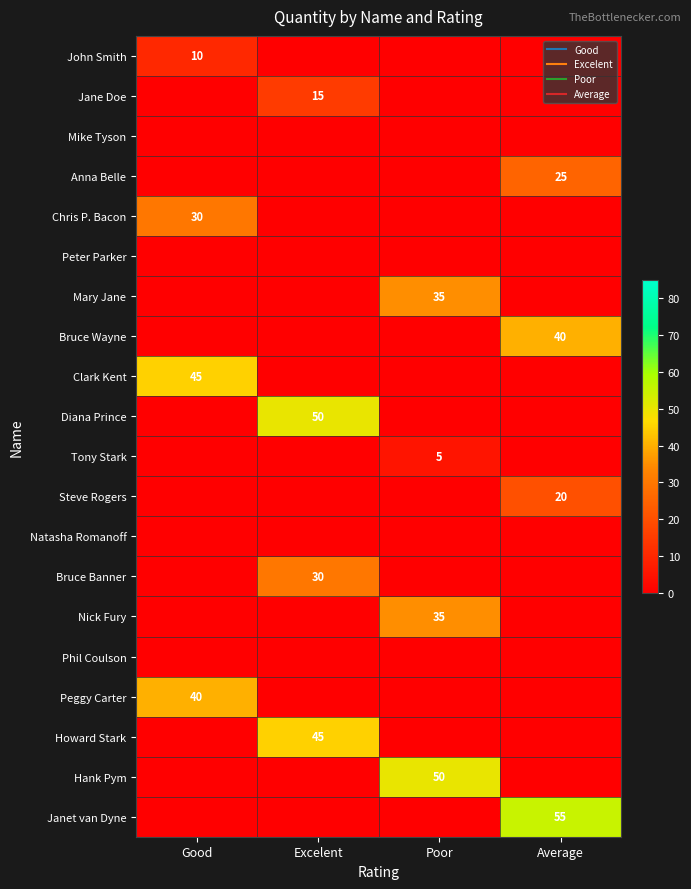

Rank the series by their maximum value, from lowest to highest.

Mike Tyson, Peter Parker, Natasha Romanoff, Phil Coulson, Tony Stark, John Smith, Jane Doe, Steve Rogers, Anna Belle, Chris P. Bacon, Bruce Banner, Mary Jane, Nick Fury, Bruce Wayne, Peggy Carter, Clark Kent, Howard Stark, Diana Prince, Hank Pym, Janet van Dyne